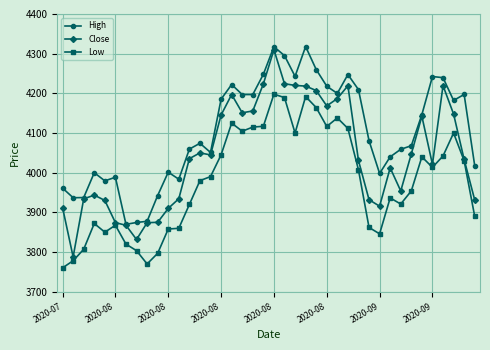

How many data points does each series have?

40